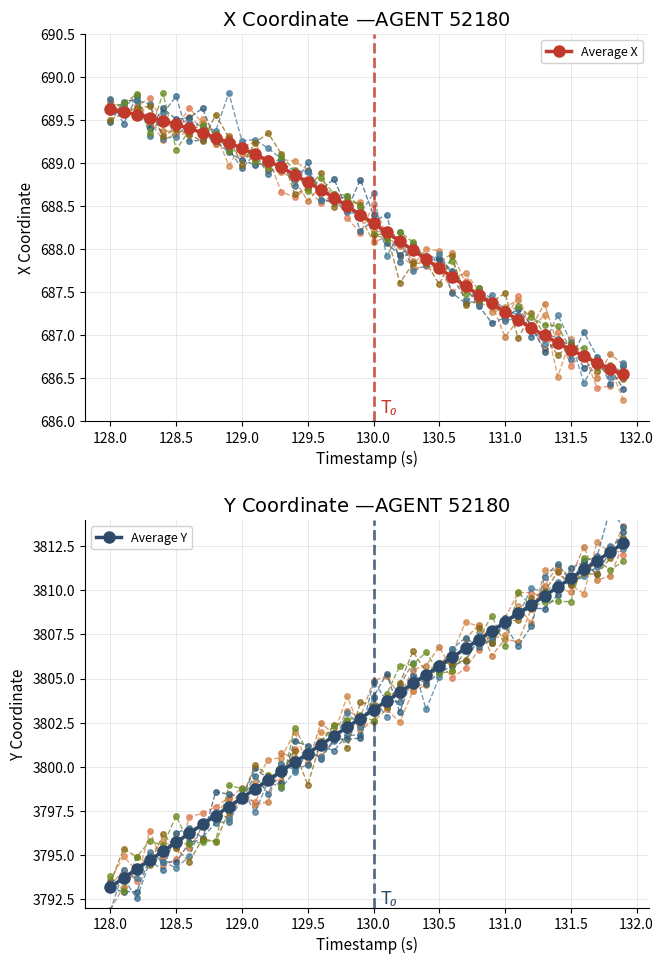

How many data points in Average X are above 688?

23